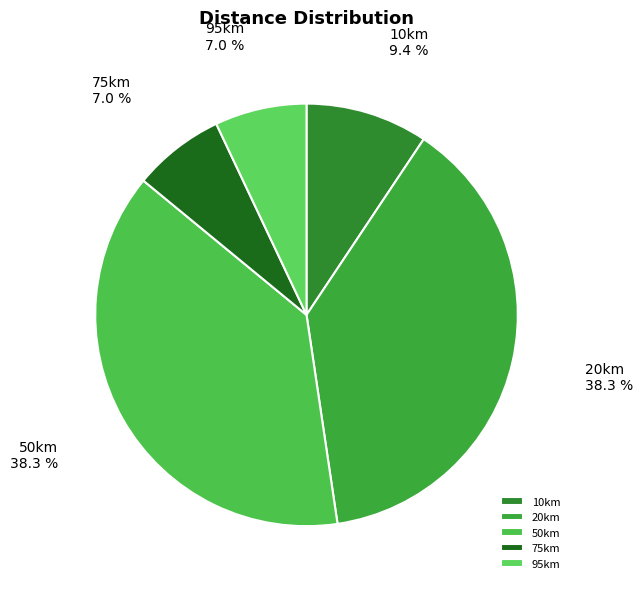

Does 10km represent more than half of the total?

No